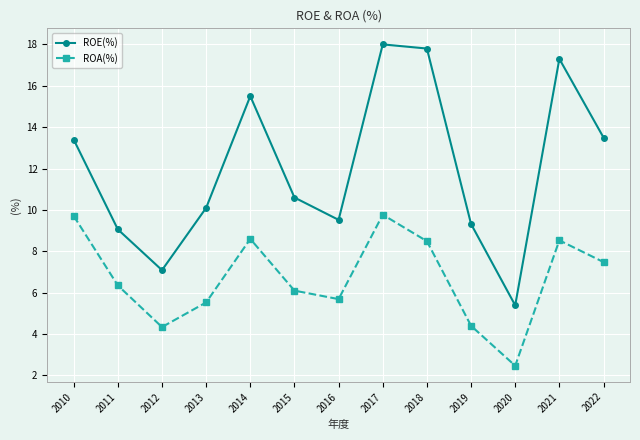

Is it true that ROA(%) equals 8.5 at 2018?

True